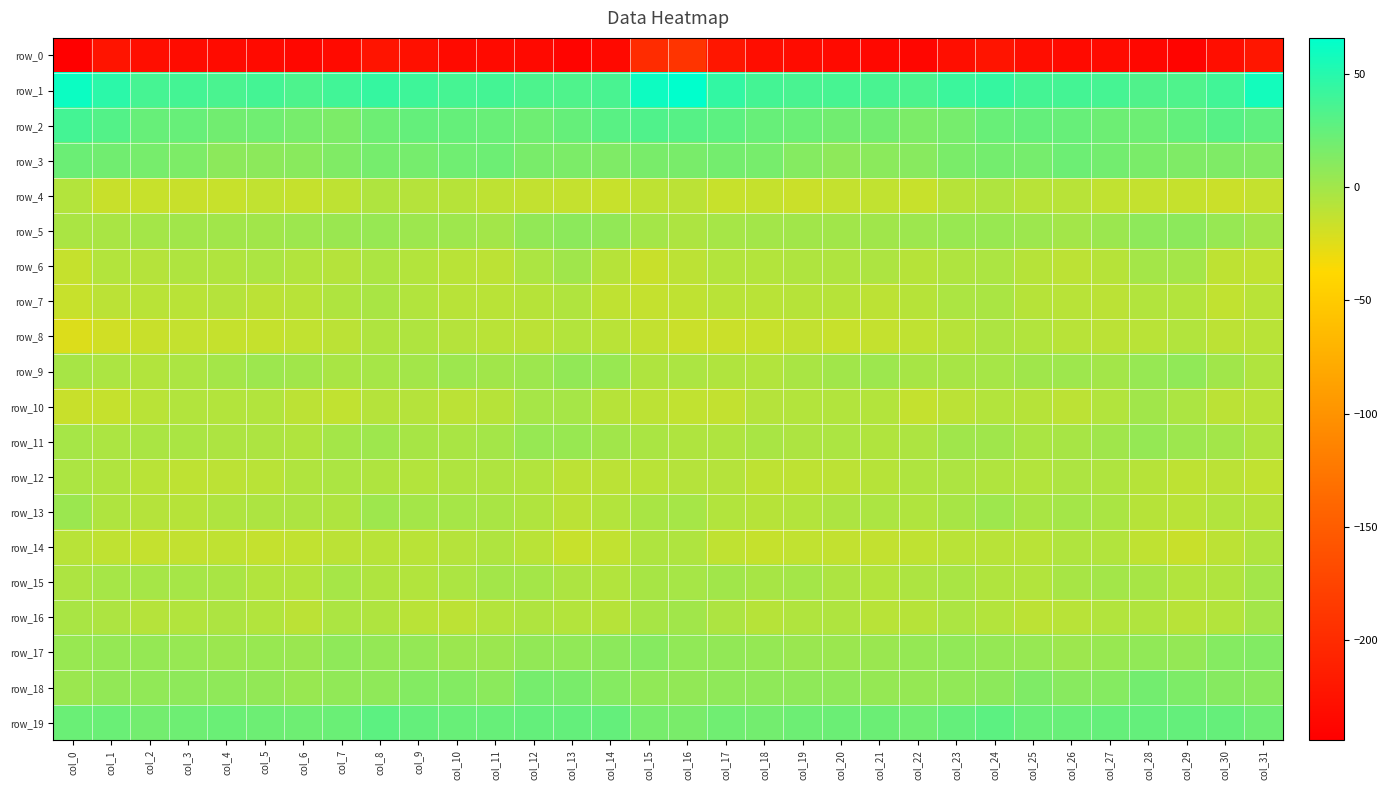

How many data points does each series have?

32